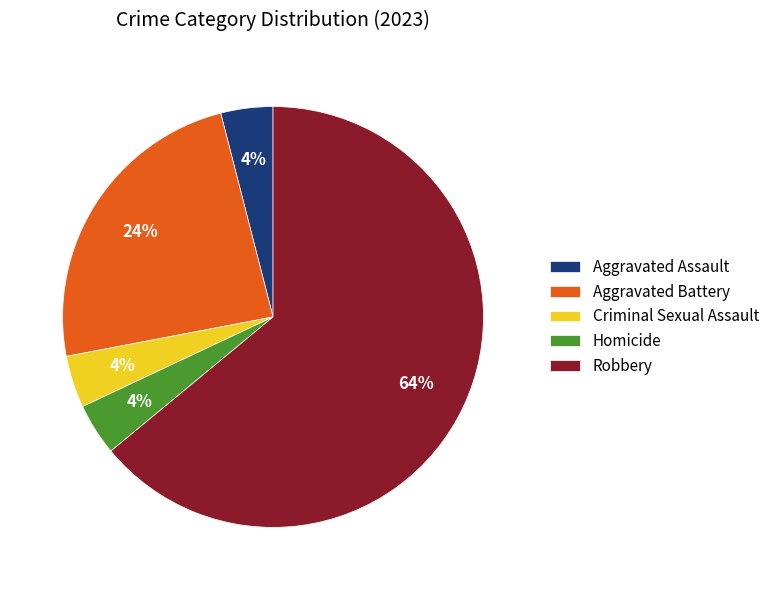

Which has a higher value, Robbery or Aggravated Assault?

Robbery